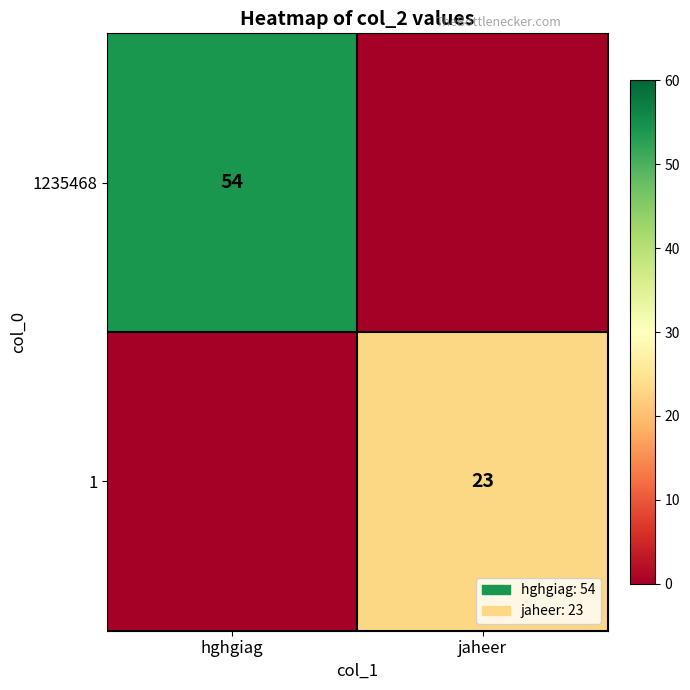

True or false: 1 has a value of 37 at jaheer.

False